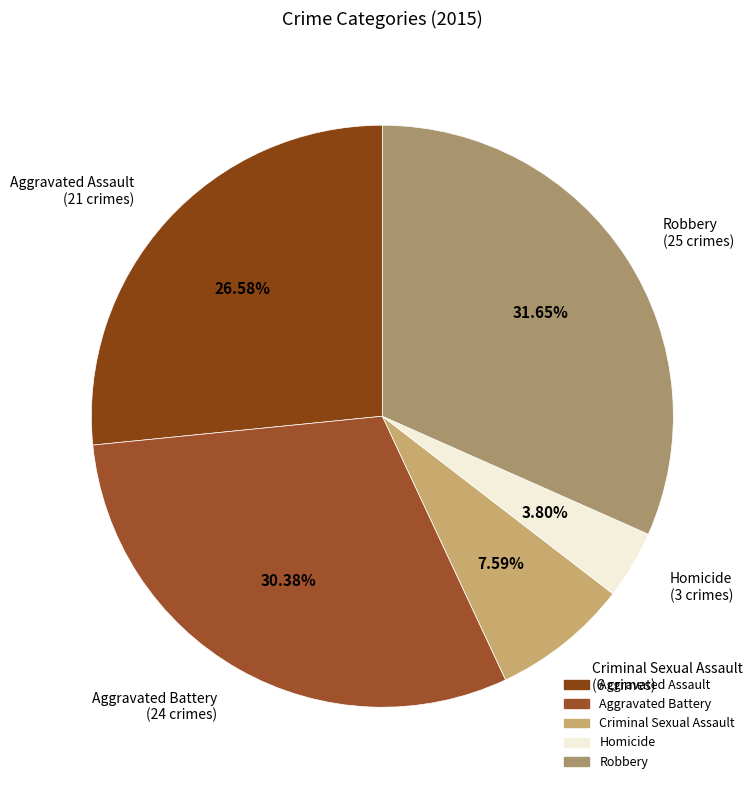

Rank the categories by value from highest to lowest.

Robbery, Aggravated Battery, Aggravated Assault, Criminal Sexual Assault, Homicide